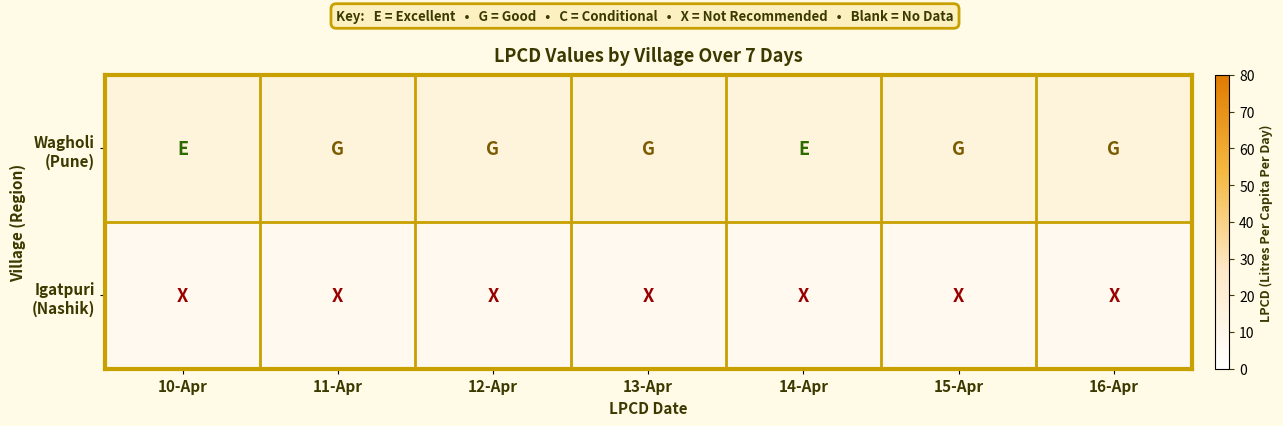

At which category is the sum across all series the highest?

14-Apr